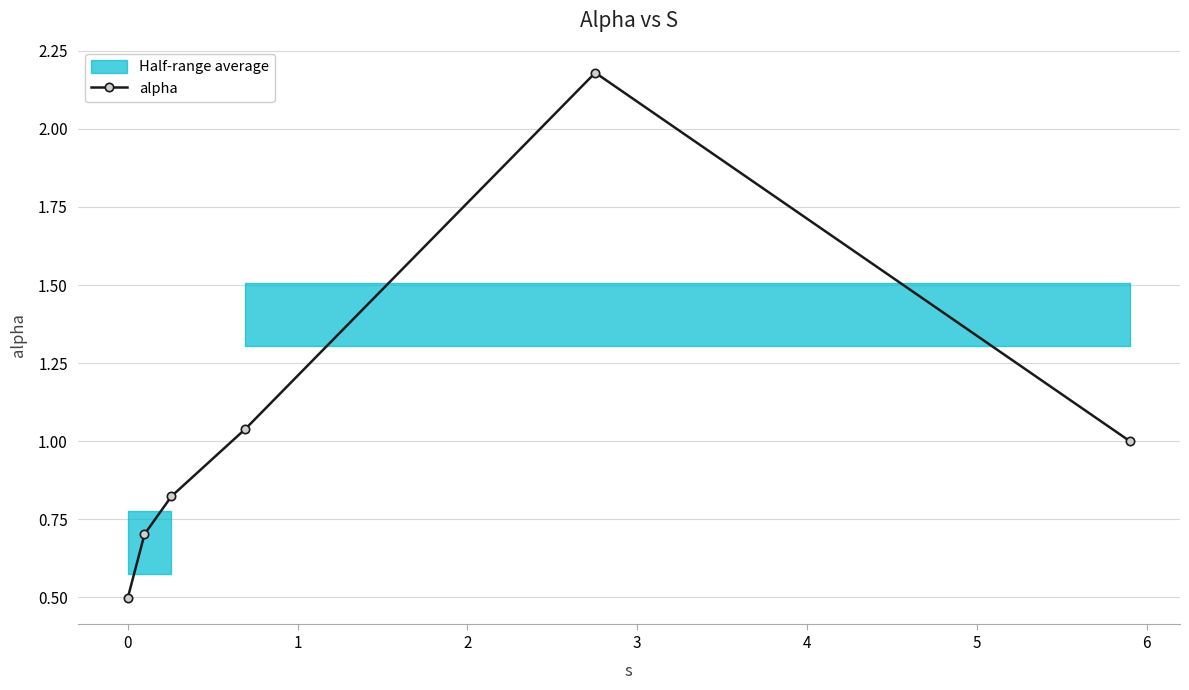

Is this an area chart (filled region under the line)?

No